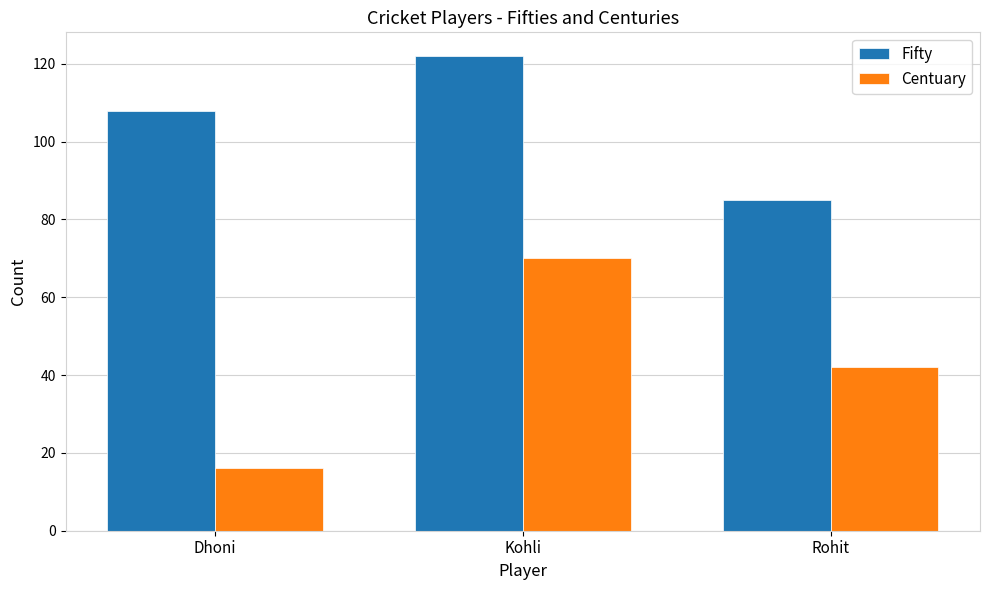

What is the sum of all Fifty values?

315